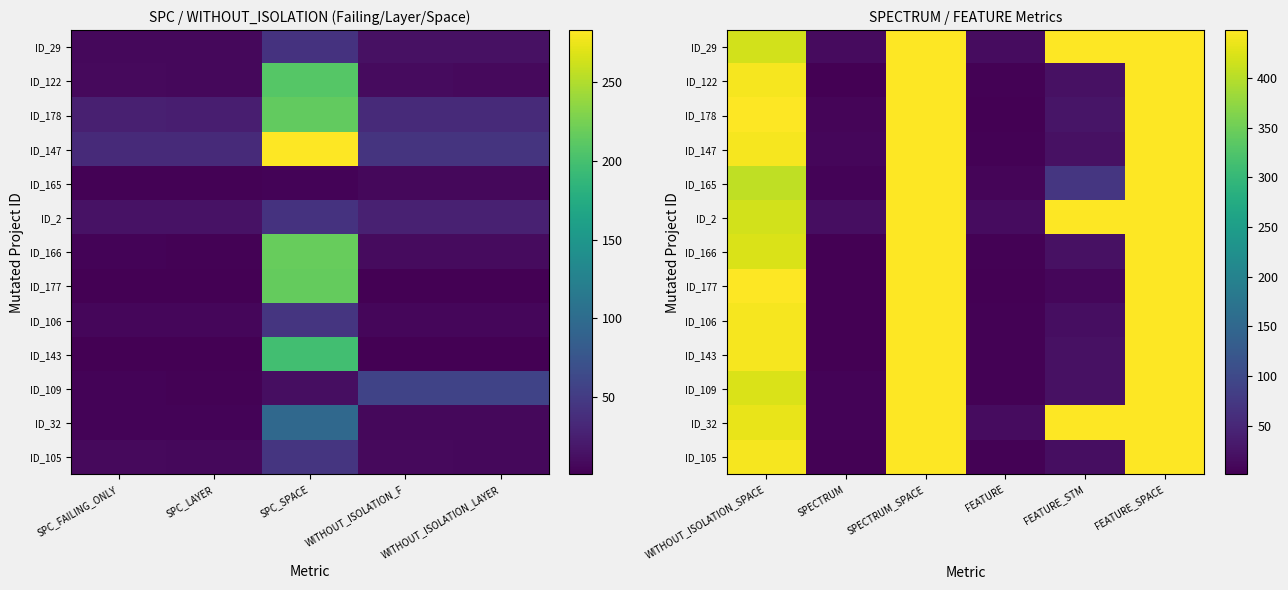

Is the value of ID_147 at SPECTRUM greater than the value of ID_143 at SPECTRUM_SPACE?

No